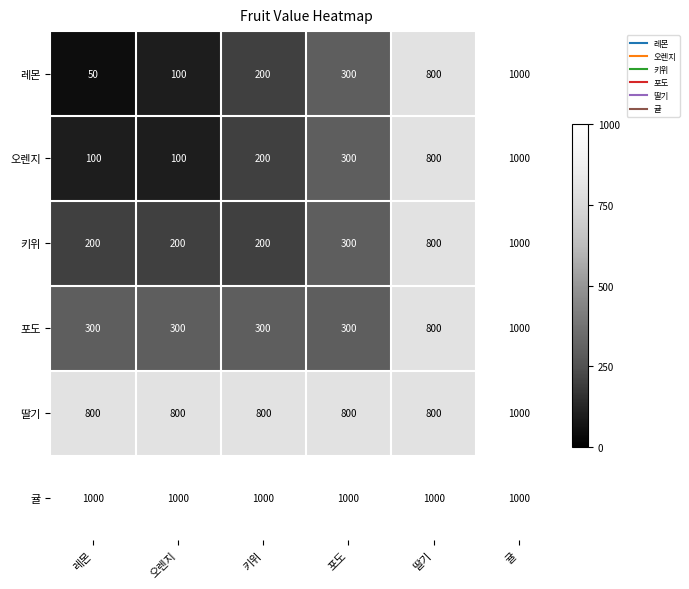

What is the spread (max minus min) of values at 레몬?

950